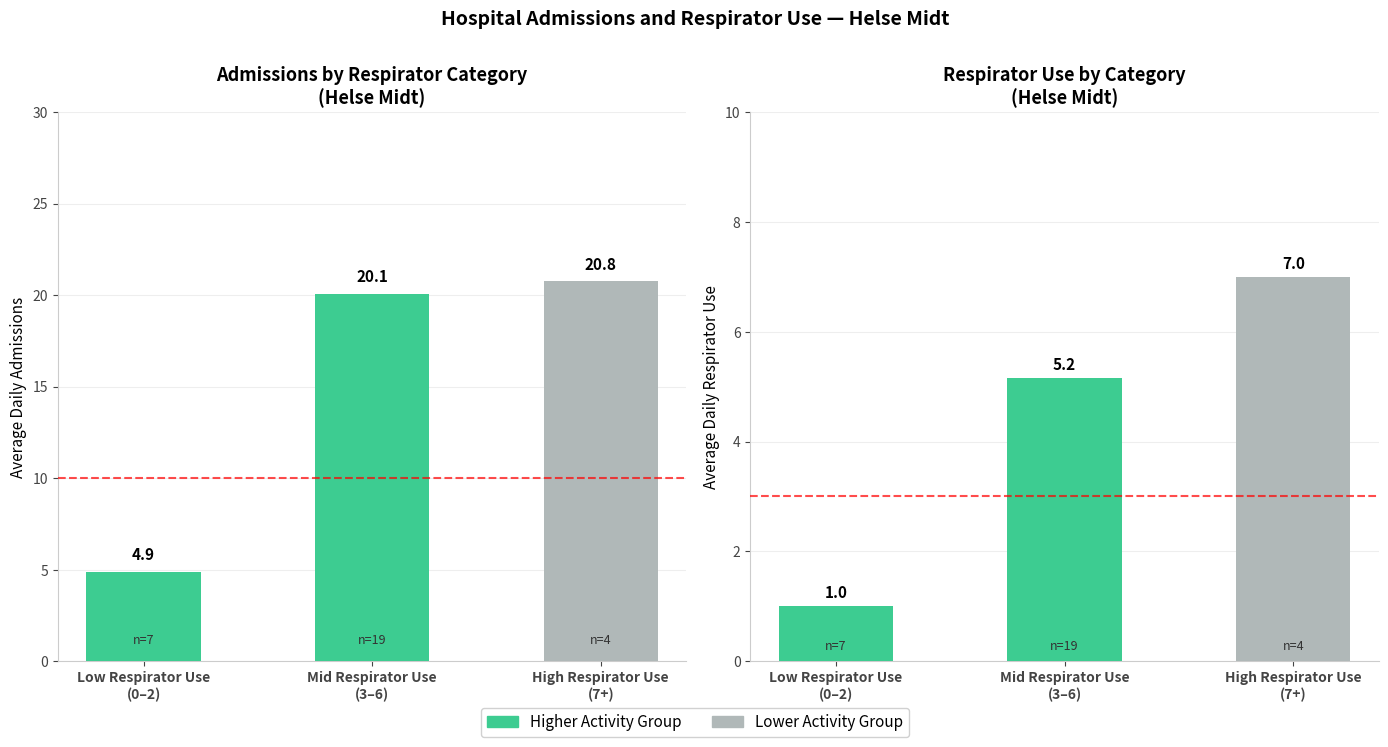

What is the difference between the highest and lowest values at Low Respirator Use
(0–2)?

3.9